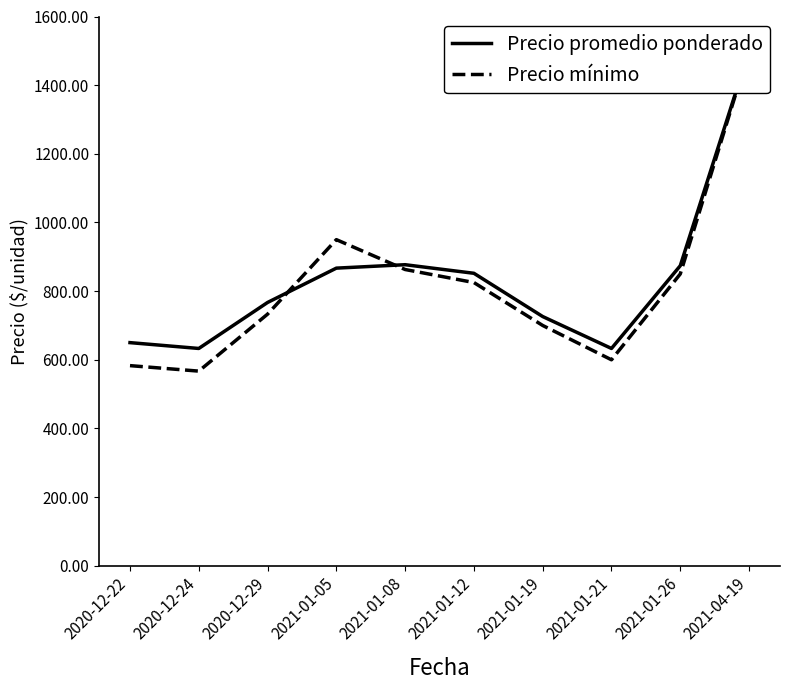

The Precio mínimo series shows 1500 at 2021-04-19. True or false?

True